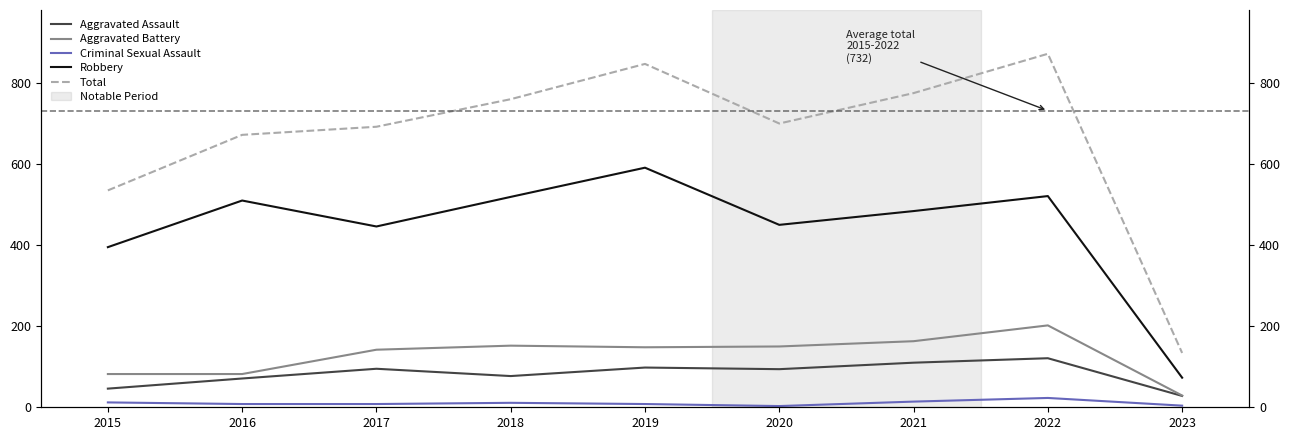

The Robbery series shows 510 at 2016. True or false?

True